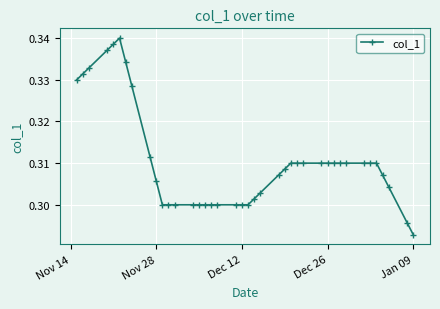

Count the values in the range 0 to 1.

40